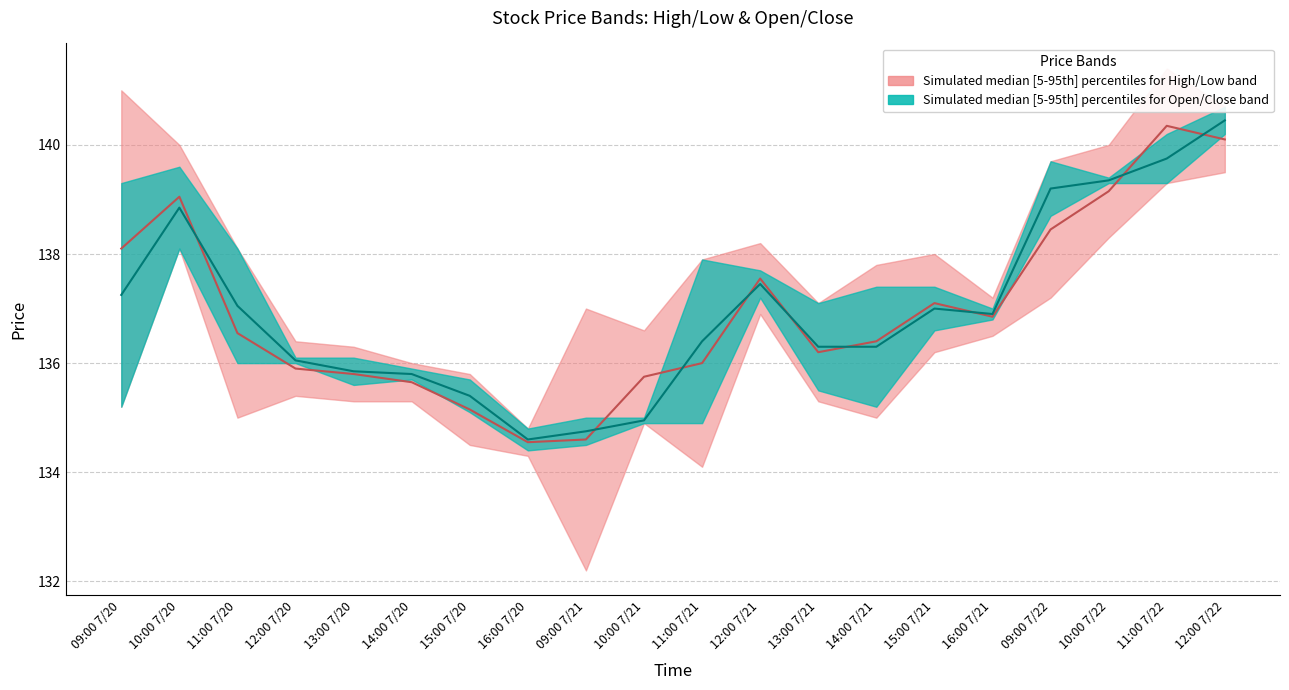

At which category does Close reach its first local peak?

10